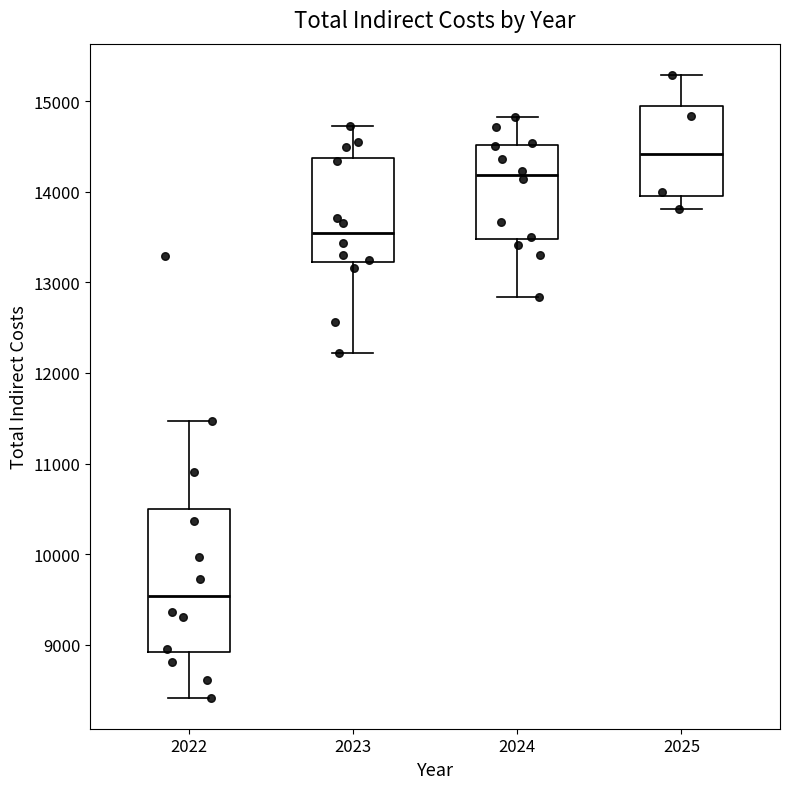

Which box's median line is the lowest?

2022